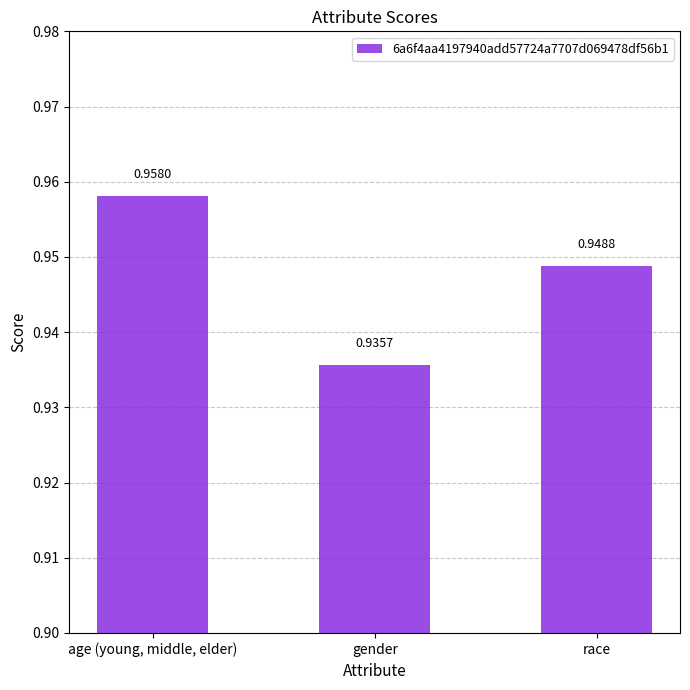

Does the chart contain stacked bars?

No